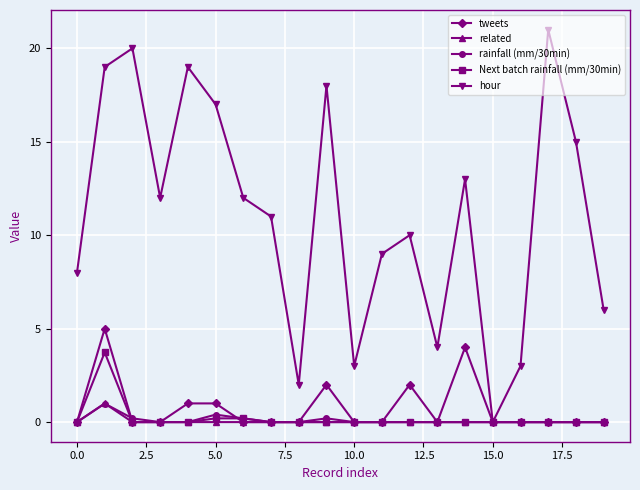

How many related values are between 0 and 1?

20